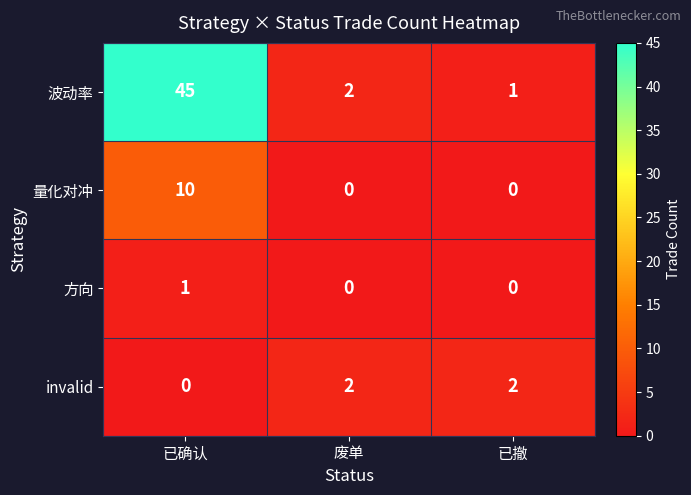

True or false: invalid has a value of 1 at 废单.

False